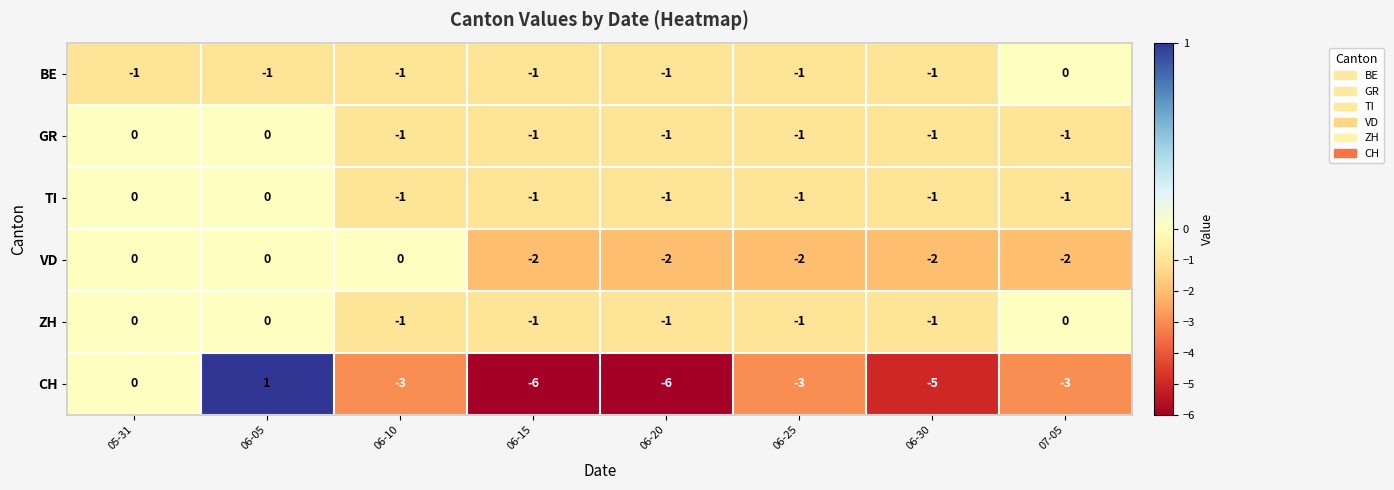

Between 05-31 and 06-30, which series saw the biggest shift?

CH